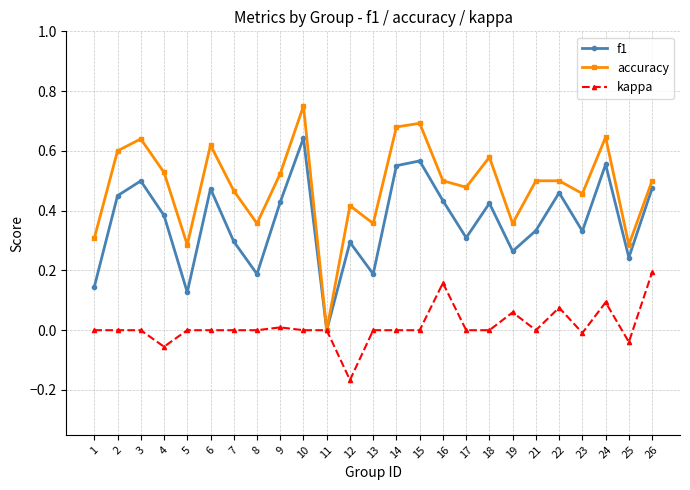

At 6, list the series in order from smallest to largest.

kappa, f1, accuracy